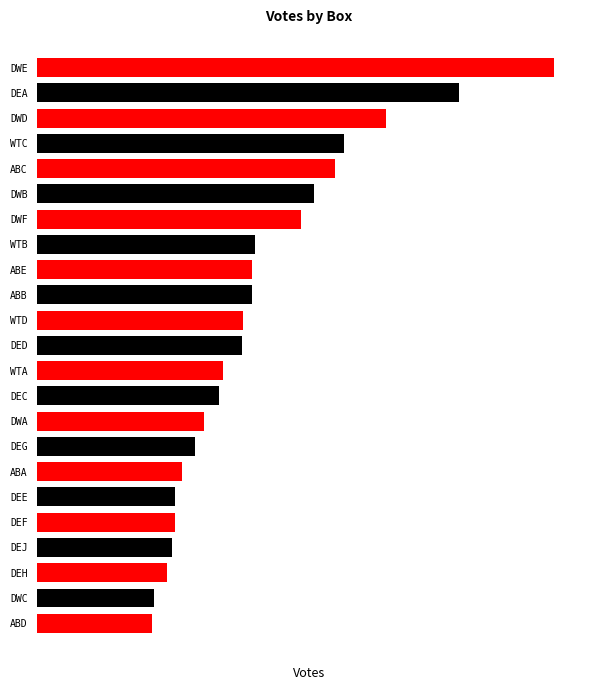

Are the bars horizontal?

Yes